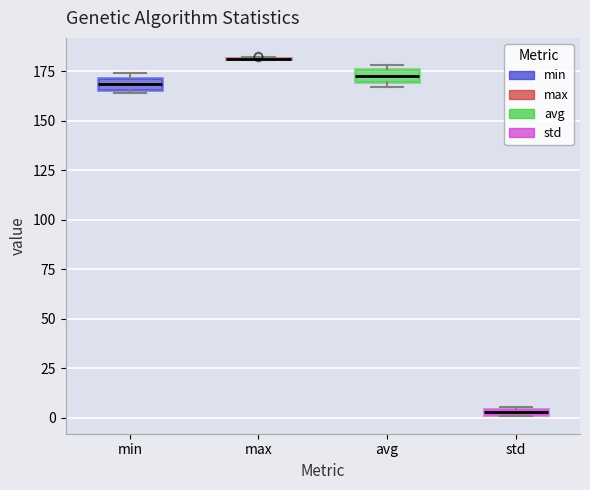

Where is the upper edge of the box for std on the y-axis? The values are not printed on the chart, so give them approximately, as read against the axis.

5